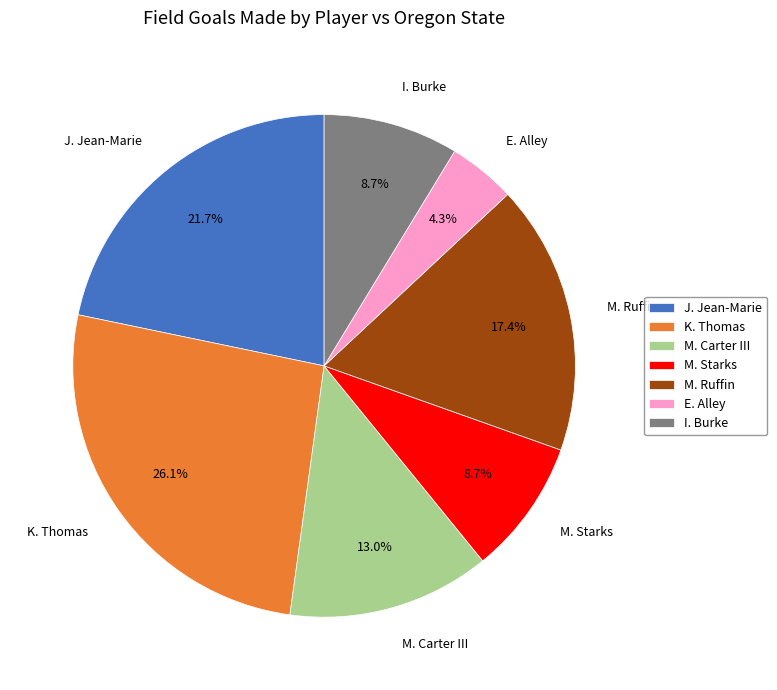

To the nearest percent, what is the difference between the largest and smallest slice percentages?

22%